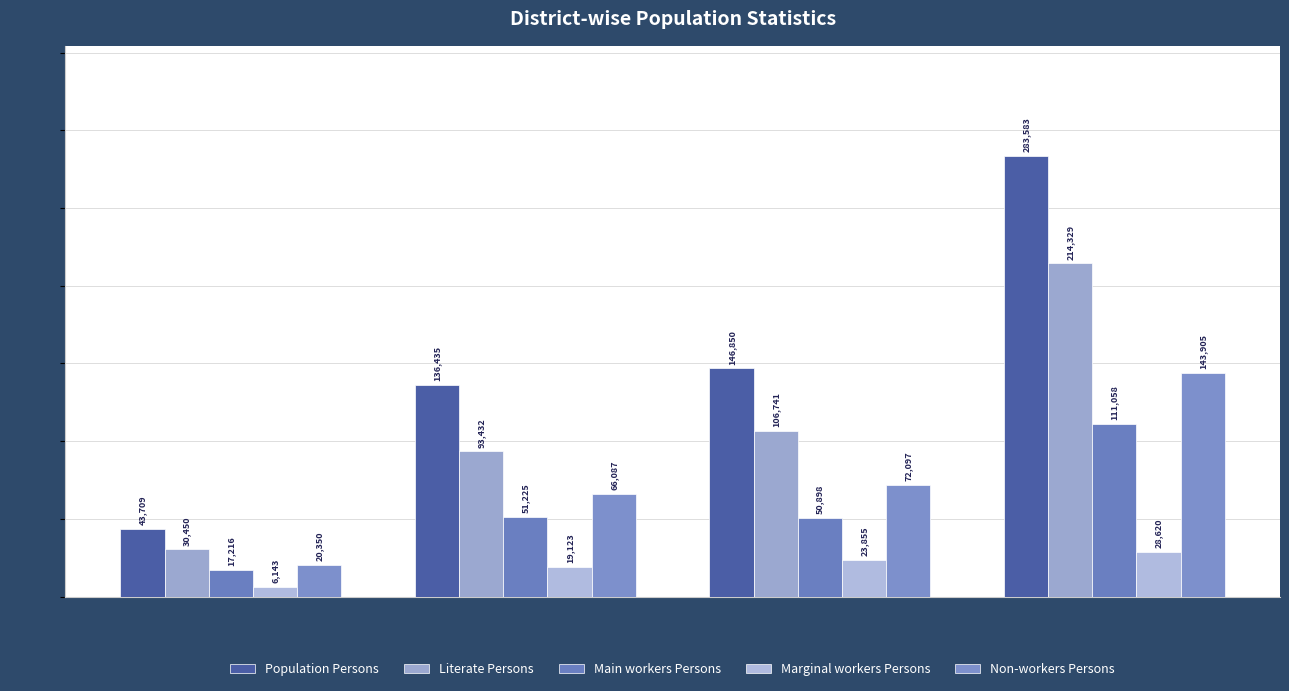

List the series in order of their peak value, highest first.

Population Persons, Literate Persons, Non-workers Persons, Main workers Persons, Marginal workers Persons